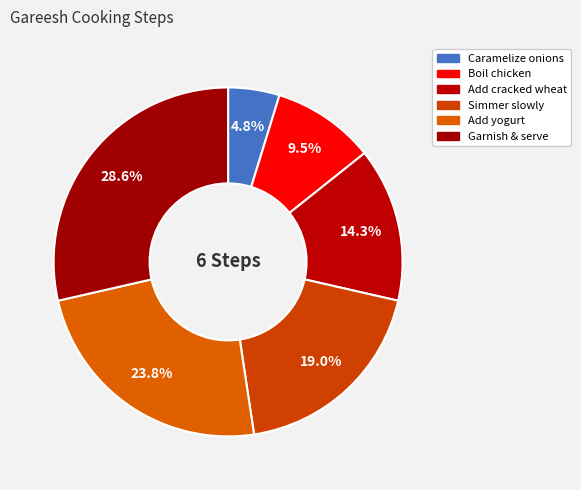

What percentage is NOT represented by Add cracked wheat?

85.7%